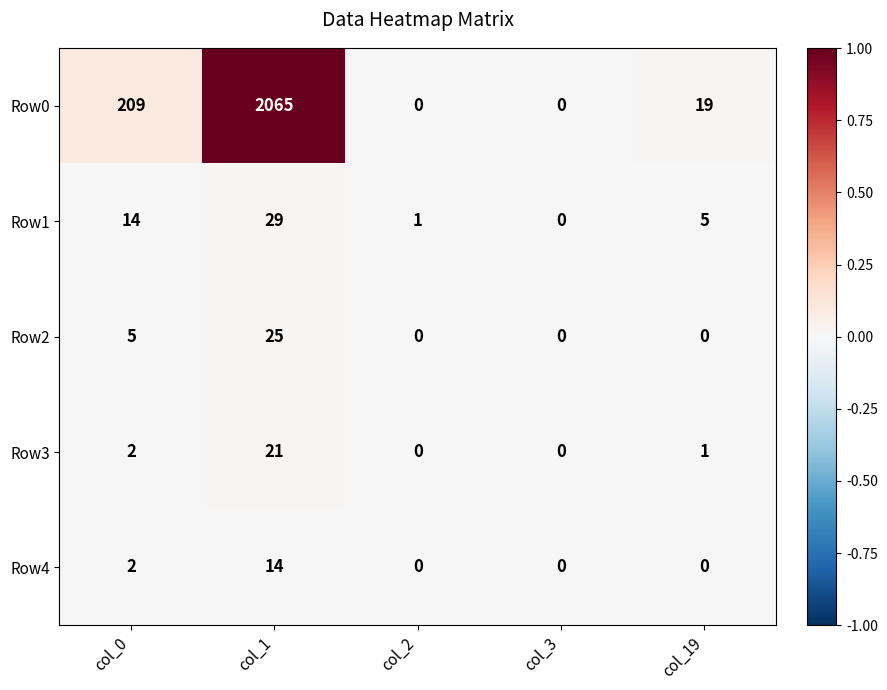

At which category is the sum across all series the highest?

col_1